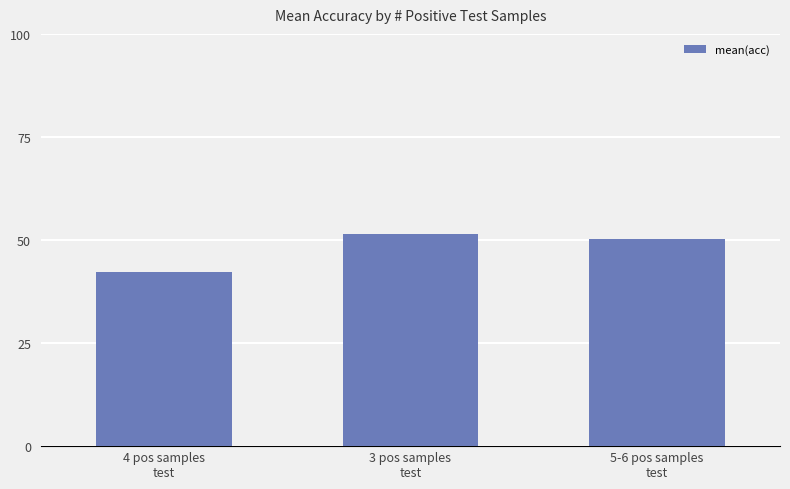

What is the difference between the values at 3 pos samples
test and 5-6 pos samples
test?

1.3